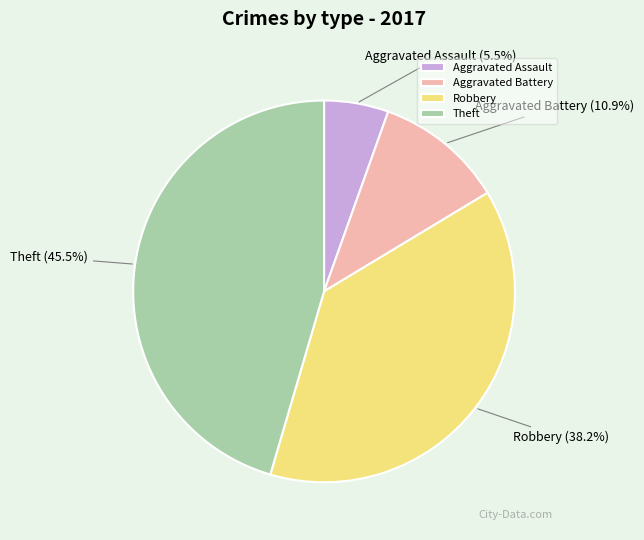

Which category has the biggest portion of the pie?

Theft